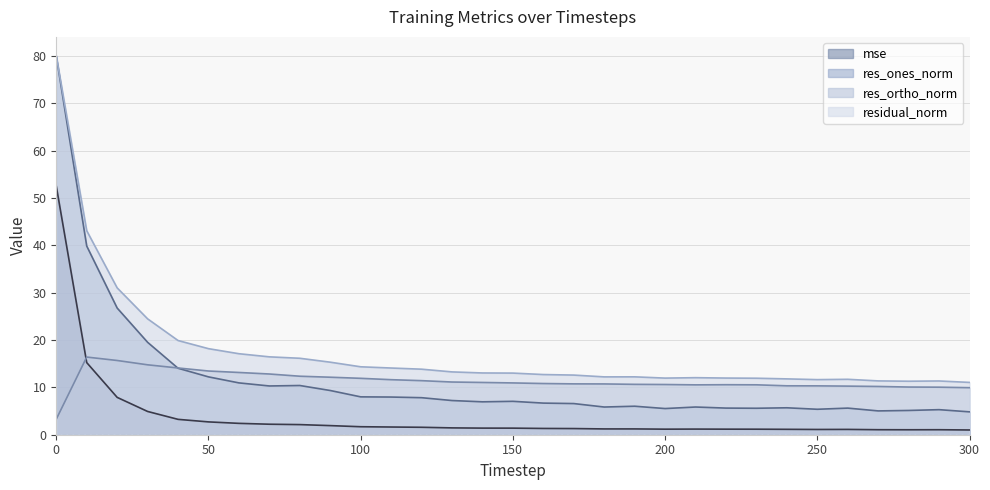

Which category has the highest value in the res_ortho_norm series?

10